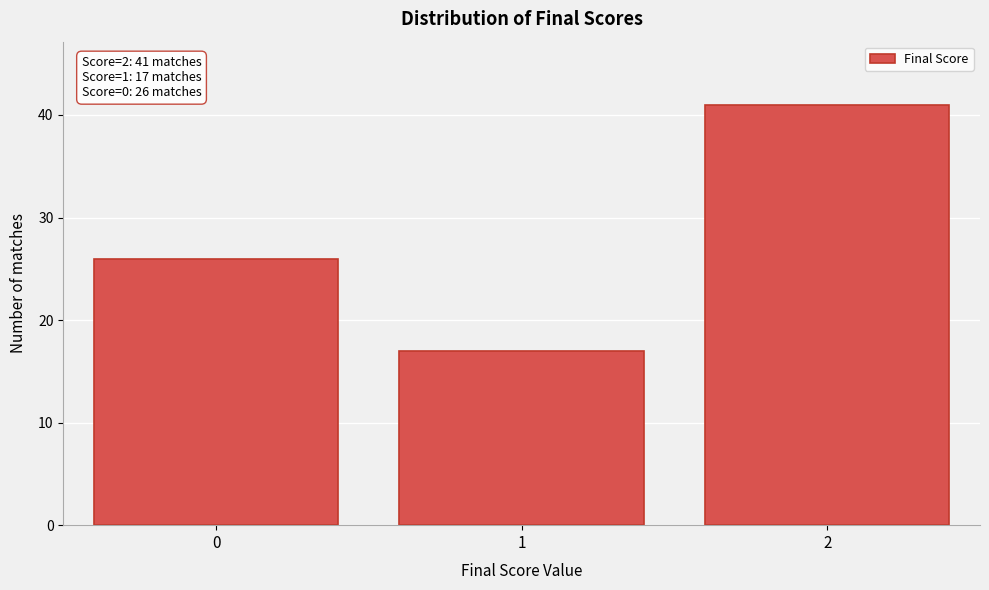

Reading right to left, what are all the values shown in this chart?

41	17	26